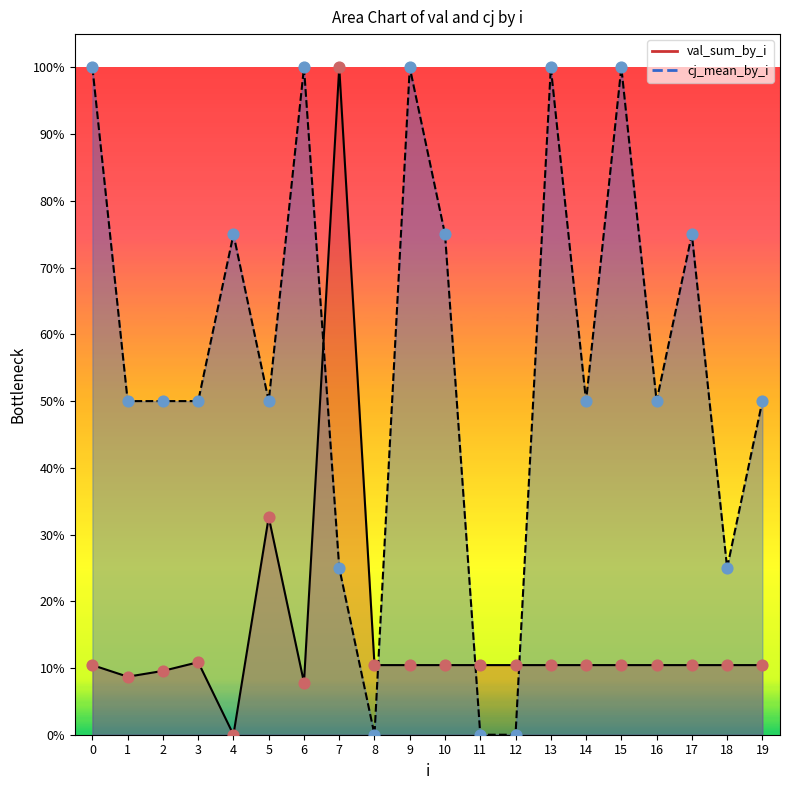

Which series contains the highest Y value?

cj_mean_by_i